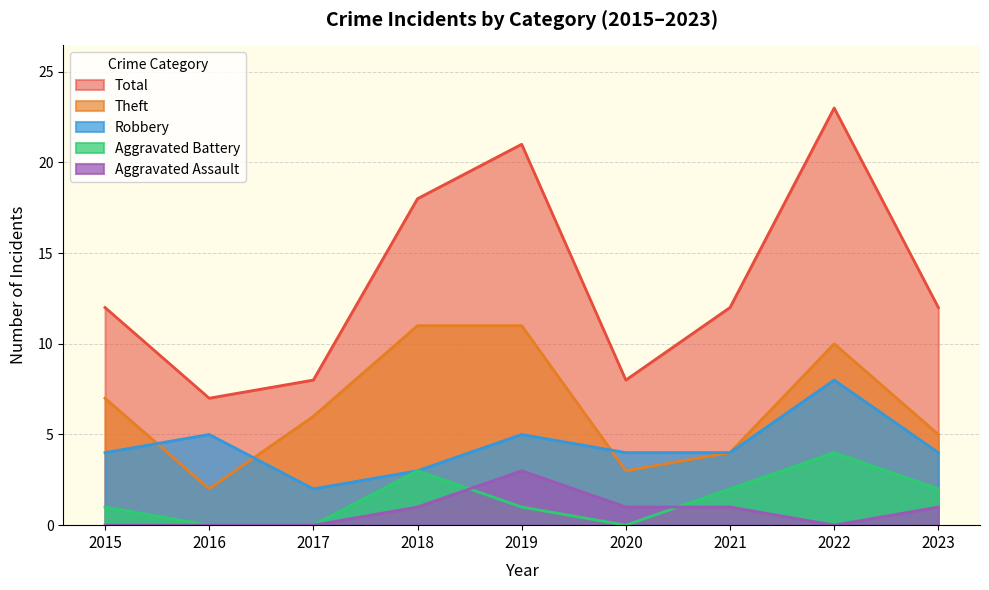

What is the difference between the second highest and minimum values in the Aggravated Battery series?

3